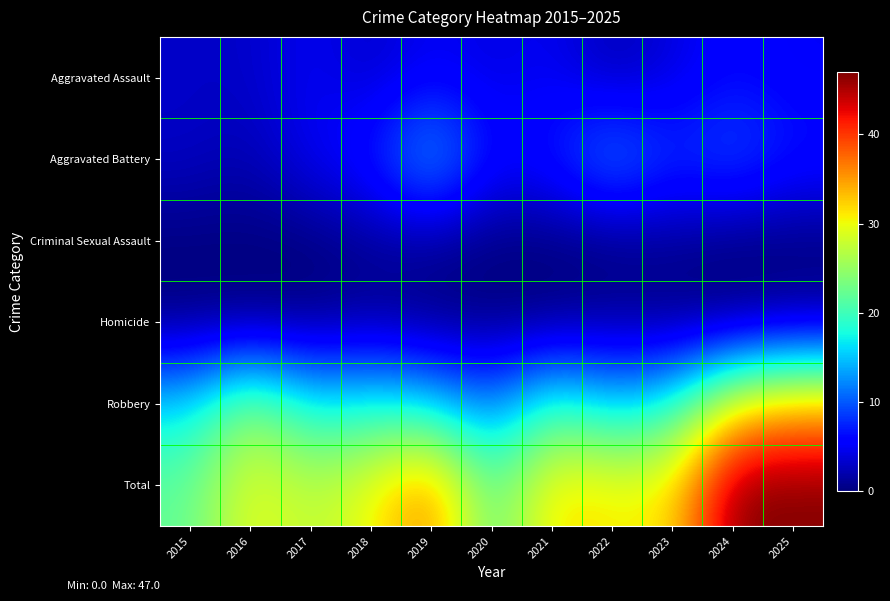

Reading left to right, extract all data points from this chart.

Aggravated Assault: 2015=3	2016=3	2017=5	2018=3	2019=5	2020=4	2021=5	2022=2	2023=4	2024=6	2025=5
Aggravated Battery: 2015=3	2016=2	2017=5	2018=7	2019=15	2020=6	2021=7	2022=13	2023=8	2024=10	2025=7
Criminal Sexual Assault: 2015=0	2016=0	2017=0	2018=1	2019=1	2020=0	2021=0	2022=0	2023=1	2024=0	2025=0
Homicide: 2015=0	2016=0	2017=0	2018=1	2019=0	2020=0	2021=0	2022=1	2023=0	2024=0	2025=1
Robbery: 2015=16	2016=25	2017=17	2018=18	2019=16	2020=11	2021=20	2022=15	2023=18	2024=31	2025=34
Total: 2015=22	2016=30	2017=27	2018=30	2019=37	2020=21	2021=32	2022=31	2023=31	2024=47	2025=47